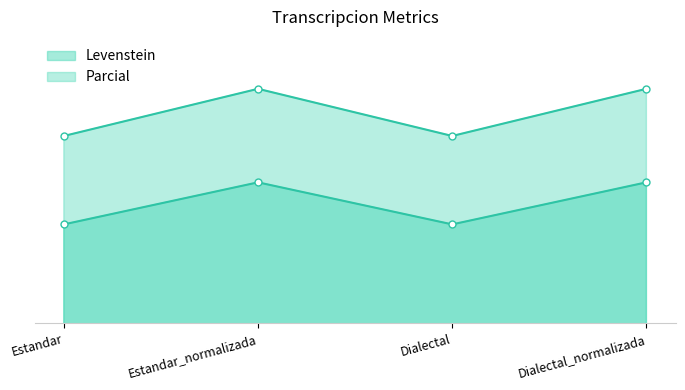

How many categories are shown in the chart?

4